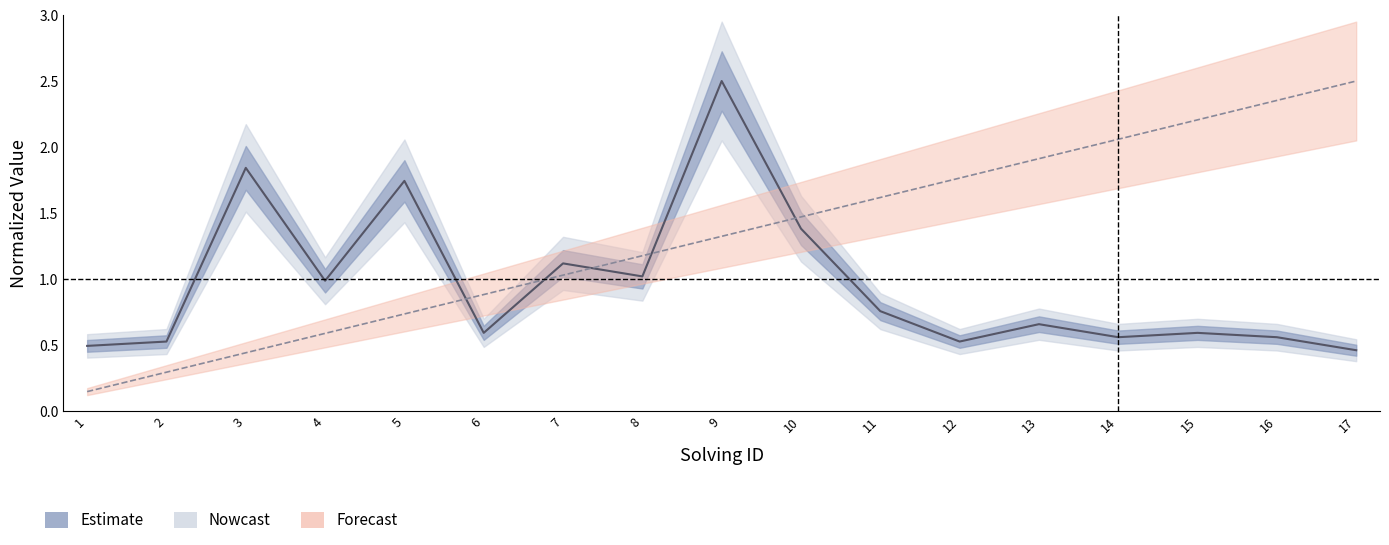

Is the value of solving_id at 17 greater than the value of elapsed_time at 16?

Yes